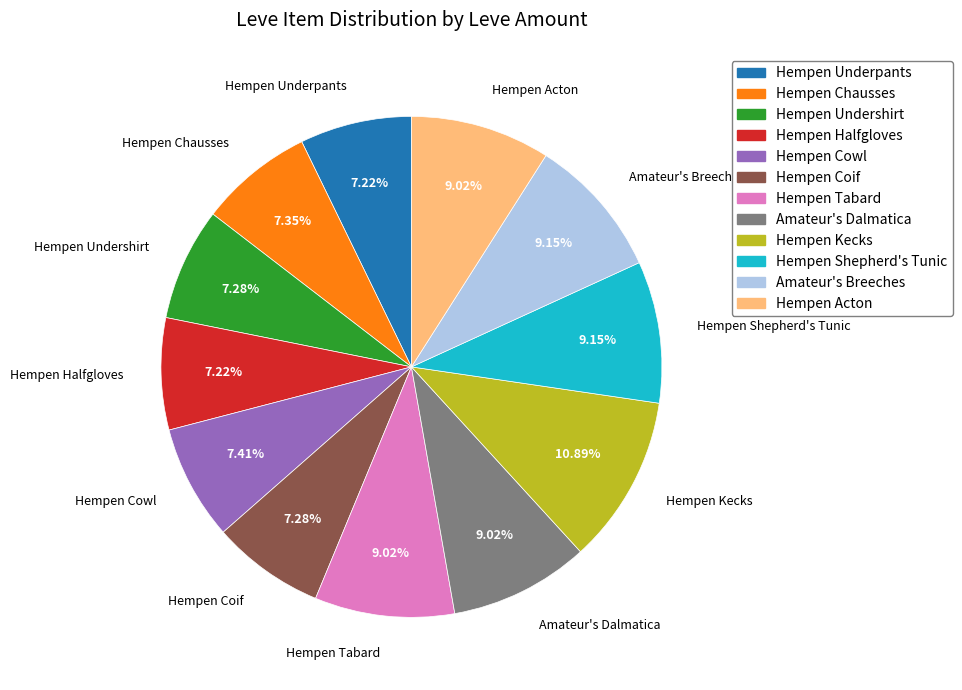

What is the ratio of the value at Hempen Undershirt to the value at Hempen Tabard?

0.8